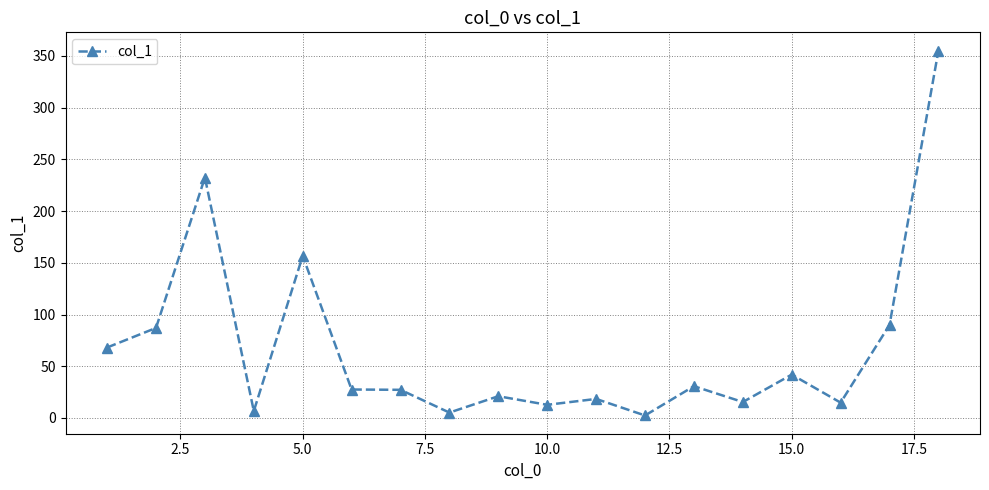

True or false: the data has more than 1 interior local peaks.

True